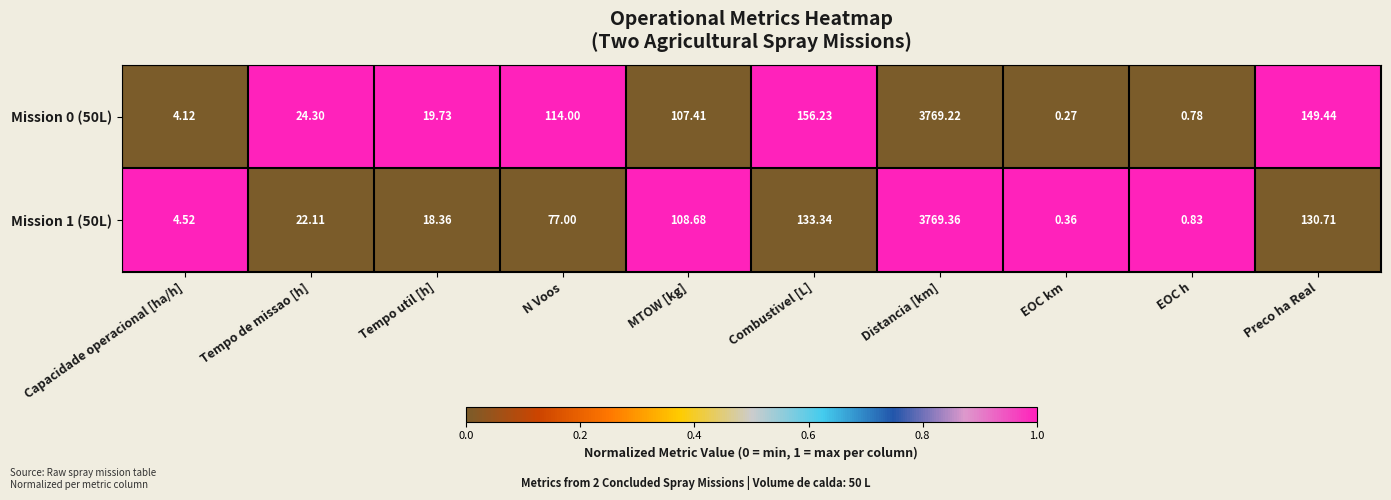

Count the number of categories in the chart.

10